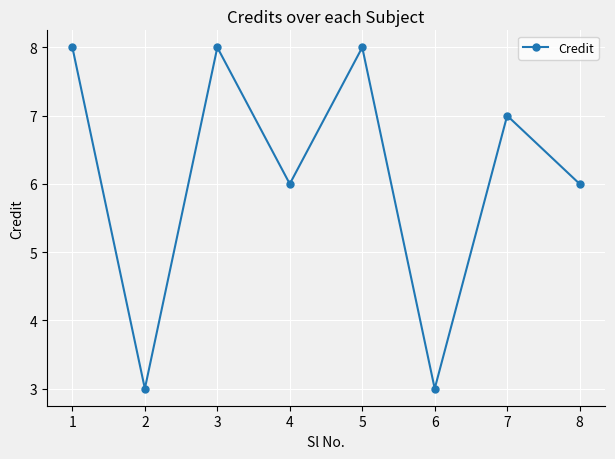

What is the ratio of the value at 3 to the value at 8?

1.3